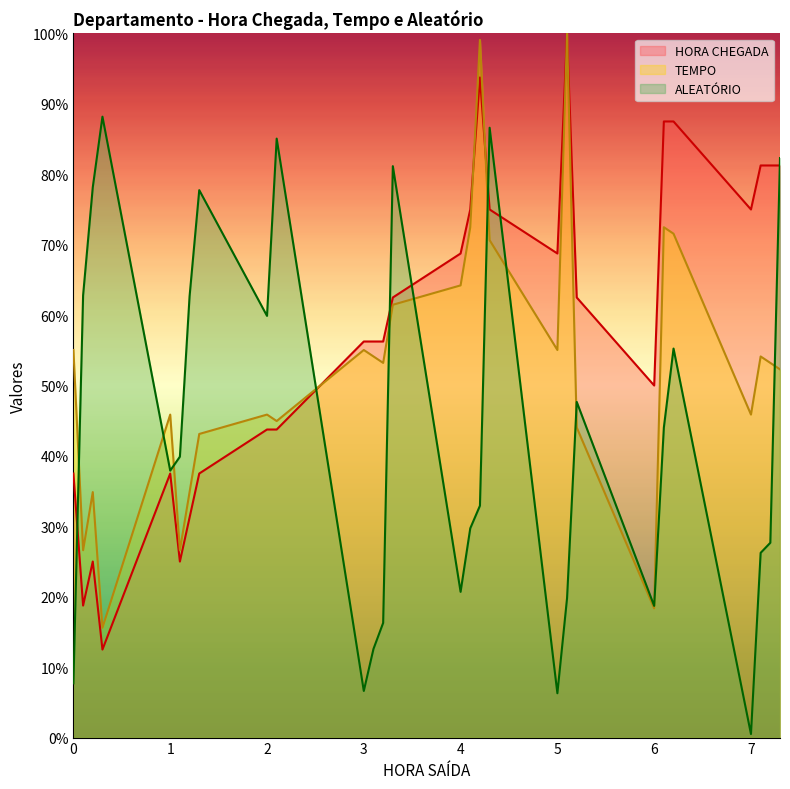

How many times do ALEATÓRIO and TEMPO cross each other?

11